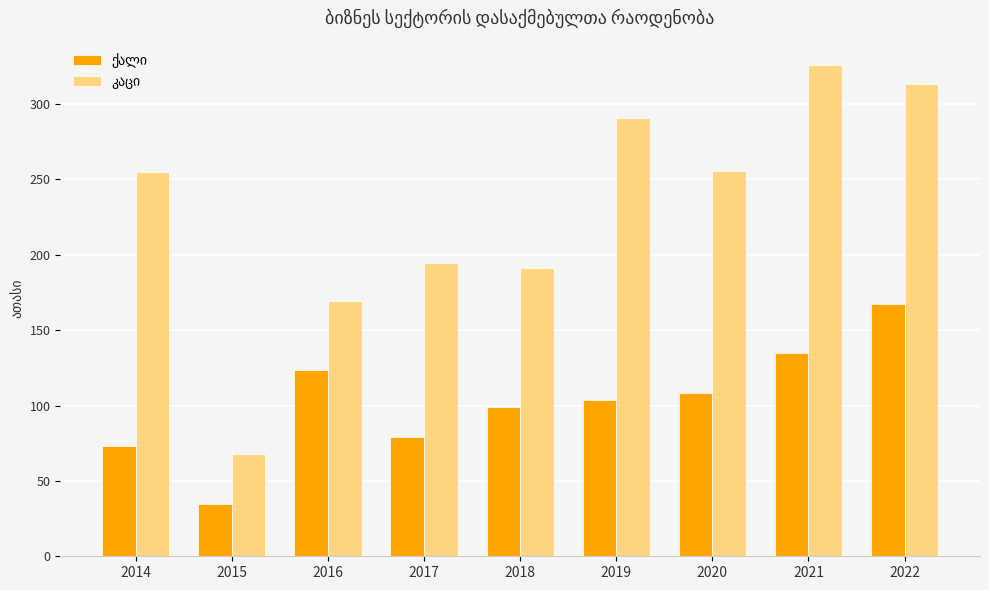

Which category has the highest value across all series?

2021